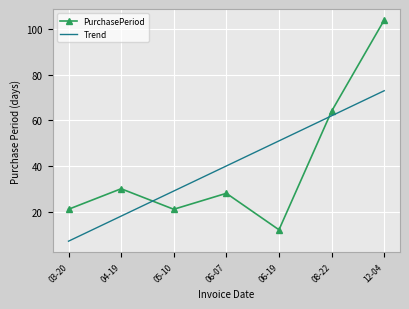

True or false: PurchasePeriod has a value of 49.2 at 04-19.

False